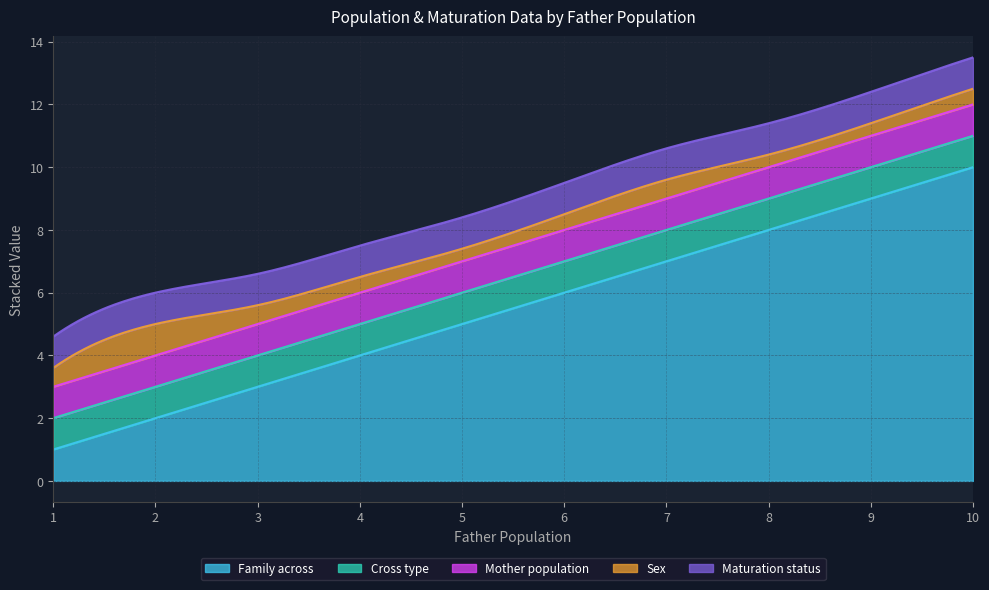

Which series has the largest total across all categories?

Family across